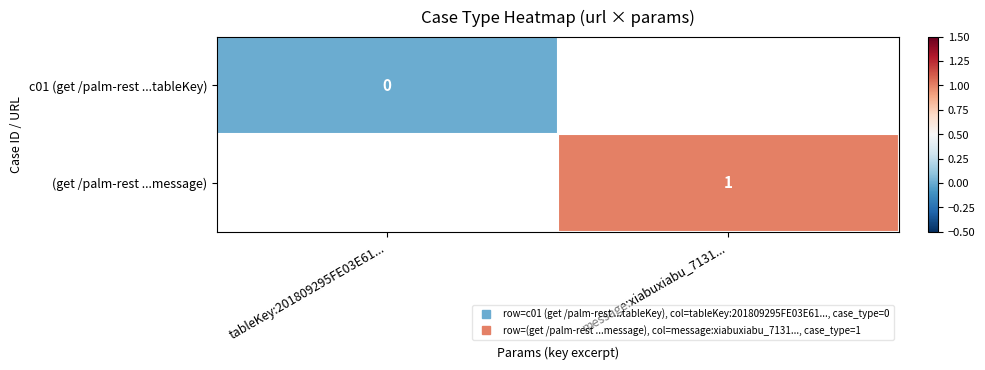

Count the number of data series in this chart.

2